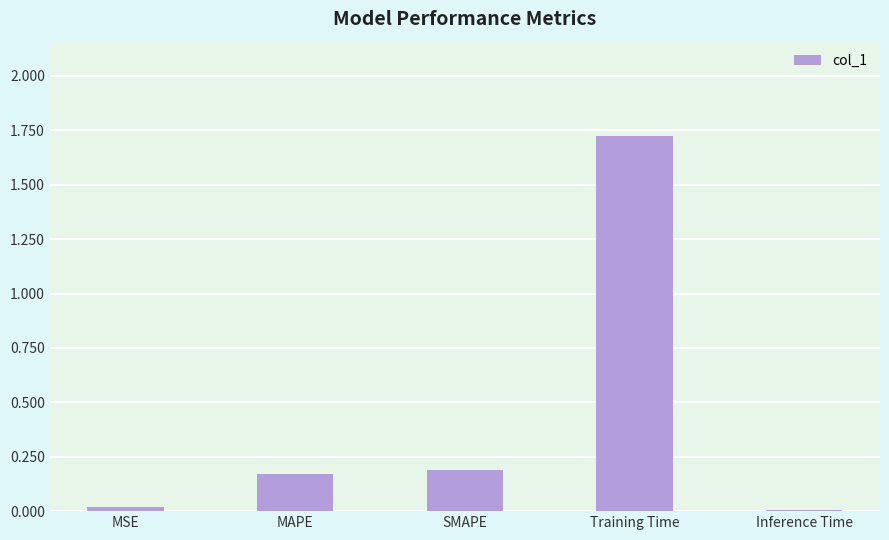

Between Training Time and MAPE, which is larger?

Training Time